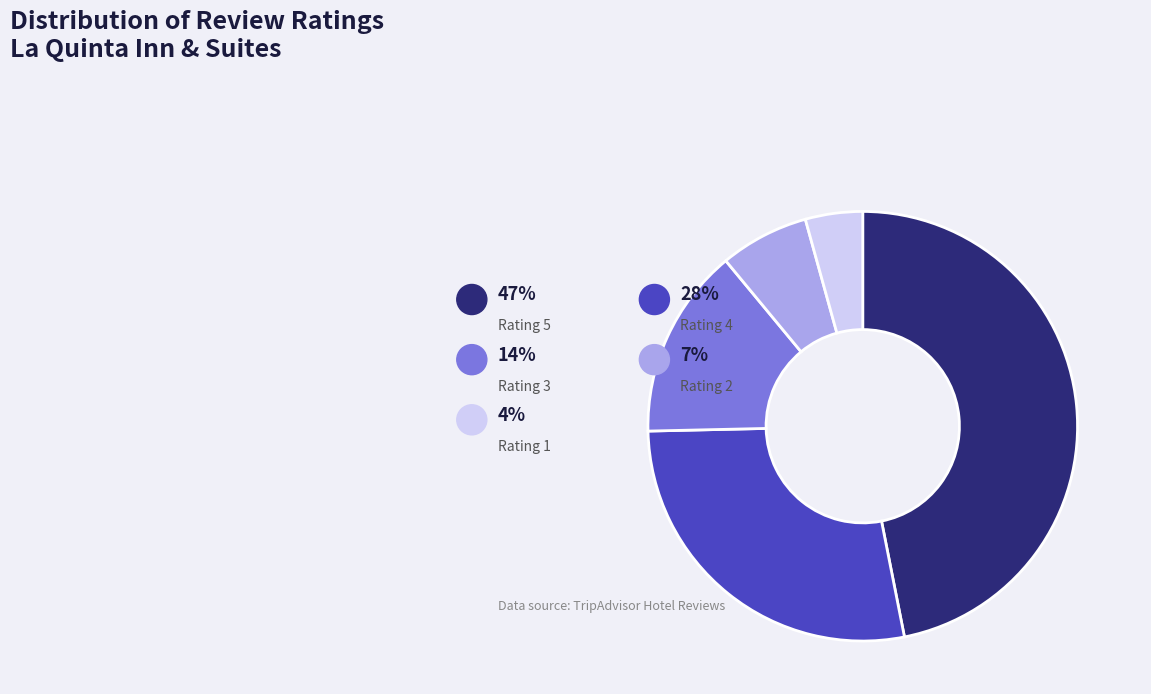

Between 4 and 2, which is larger?

4